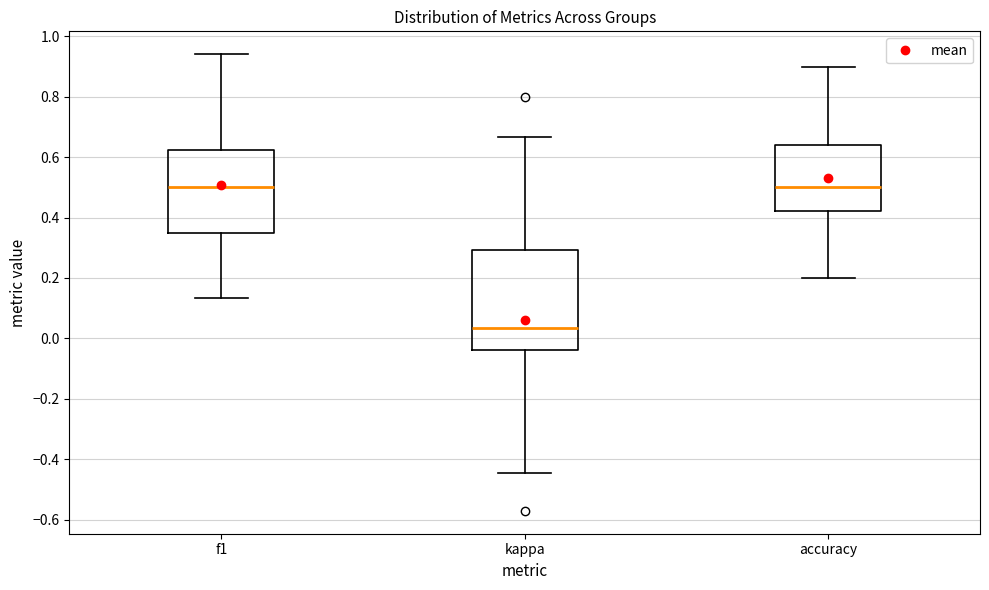

Reading left to right, transcribe this box plot: for each box, give where its median line is, the range the box spans, and where its two whiskers end, as read against the y-axis. The values are not printed on the chart, so give them approximately, as read against the axis.

f1: median 0.50, box 0.34 to 0.62, whiskers 0.14 to 0.94
kappa: median 0.04, box -0.04 to 0.30, whiskers -0.44 to 0.66
accuracy: median 0.50, box 0.42 to 0.64, whiskers 0.20 to 0.90